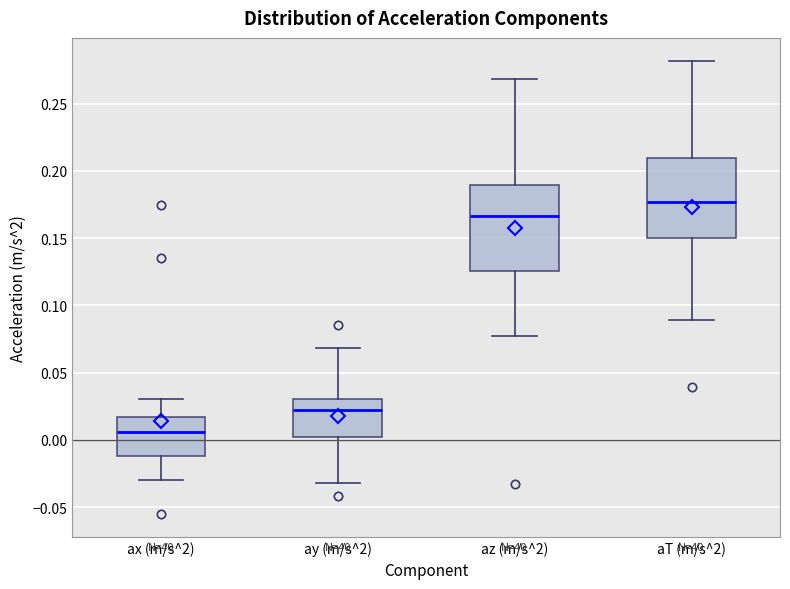

Which box's median line is the lowest?

ax (m/s^2)